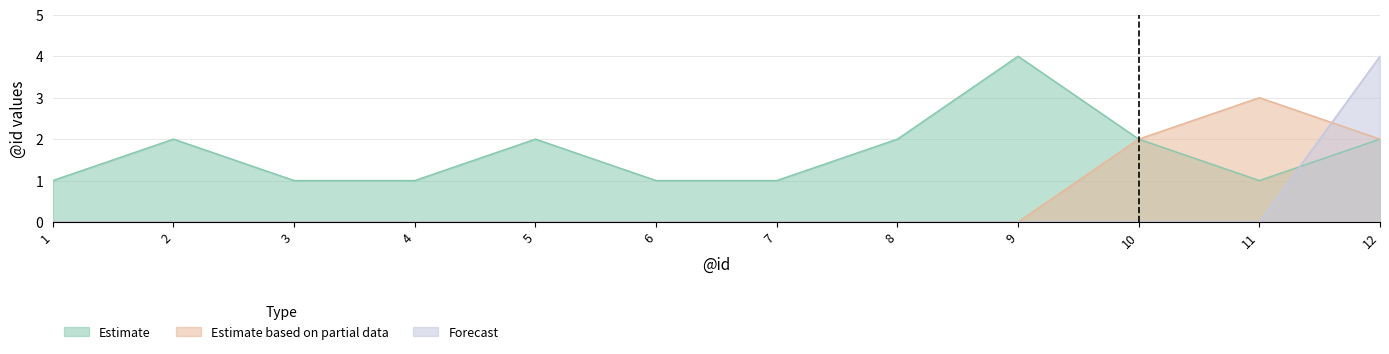

The Estimate series shows 1 at 10. True or false?

False